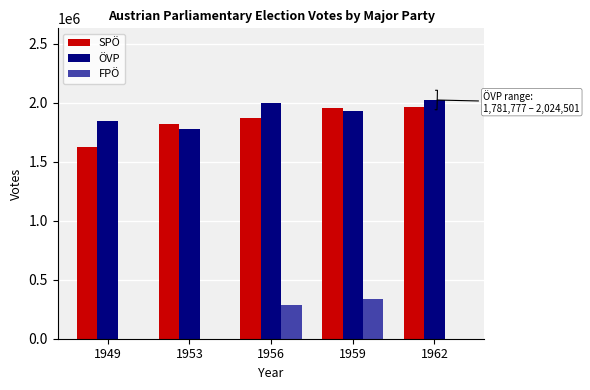

What are all the series names shown in the legend?

SPÖ, ÖVP, FPÖ